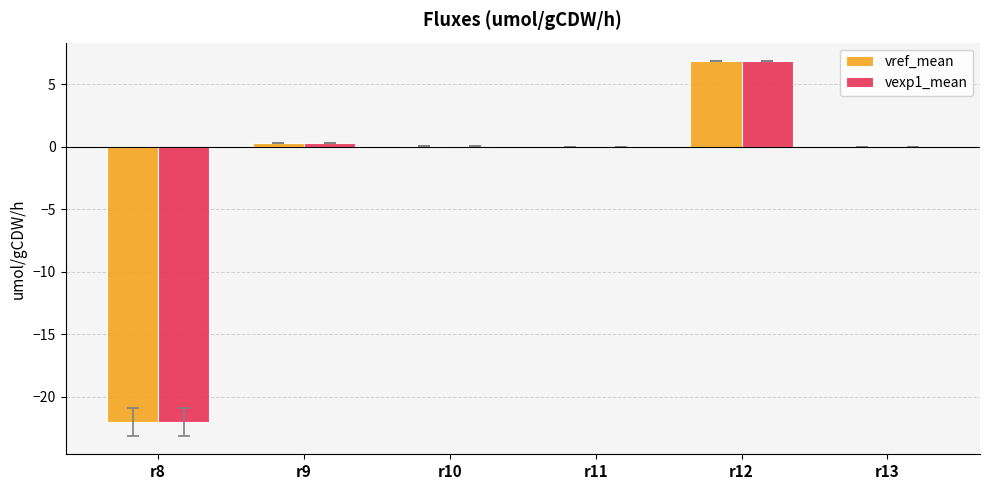

What is the total value across all series at r8?

-44.0